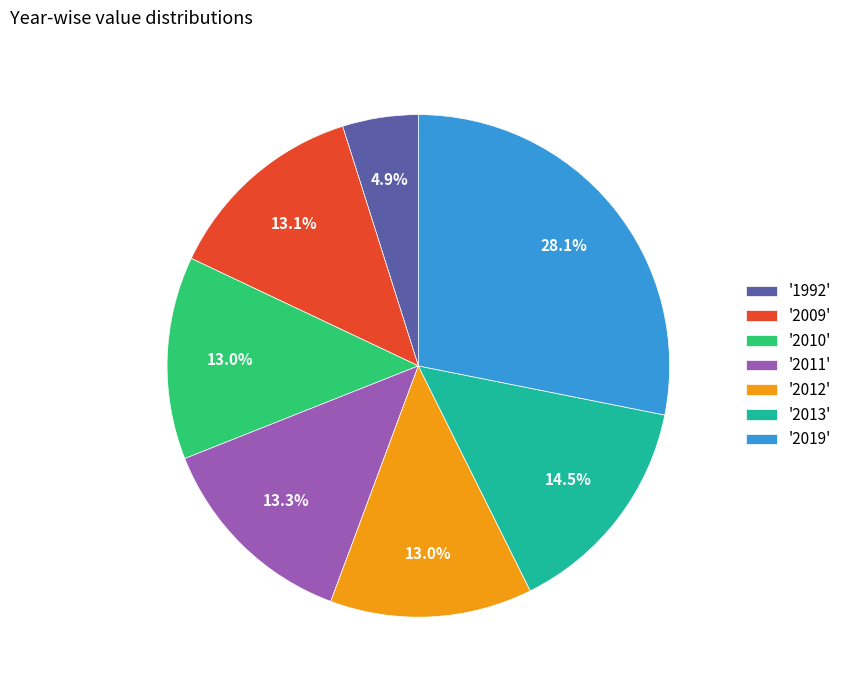

What percentage is NOT represented by '2019'?

71.9%